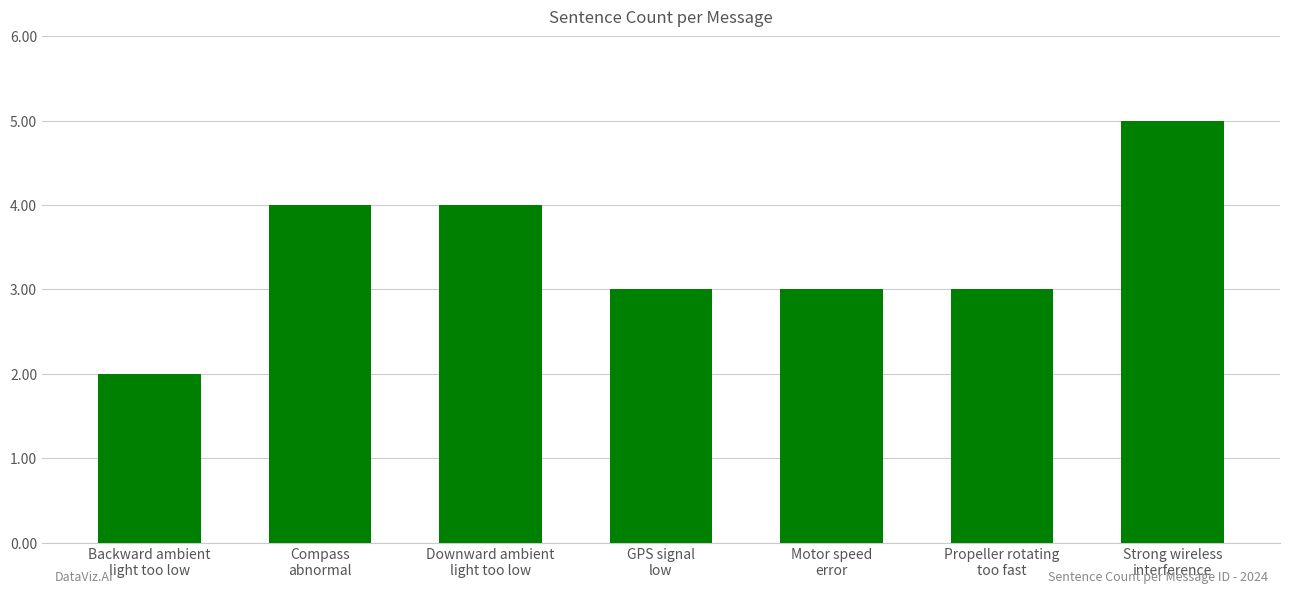

What position from the left is Propeller rotating
too fast?

6